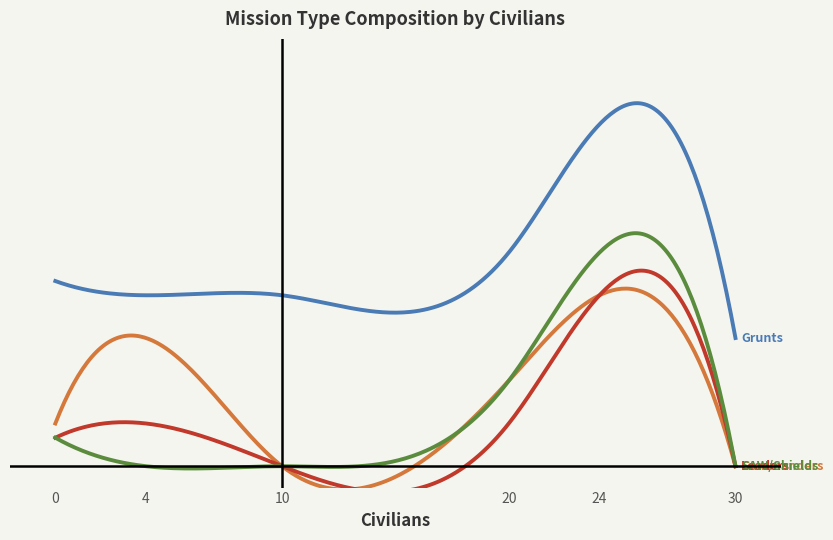

What is the average value of the Leaders series?

1